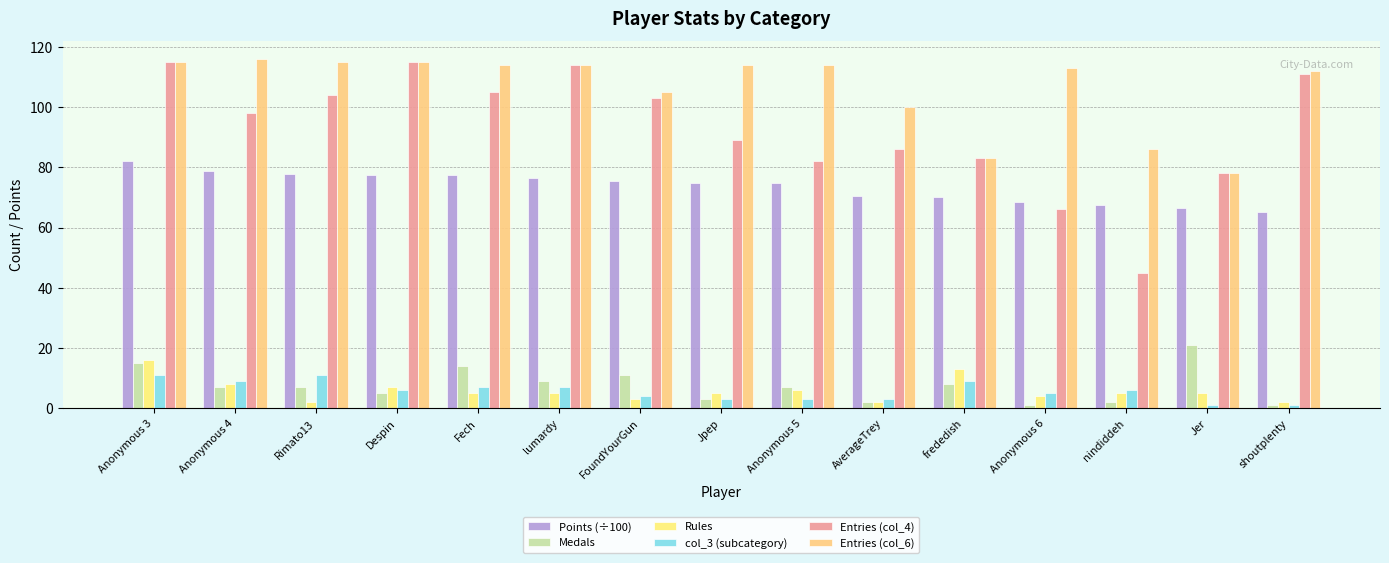

What is the value of the Points (÷100) bar at the 14th from the left?

66.5